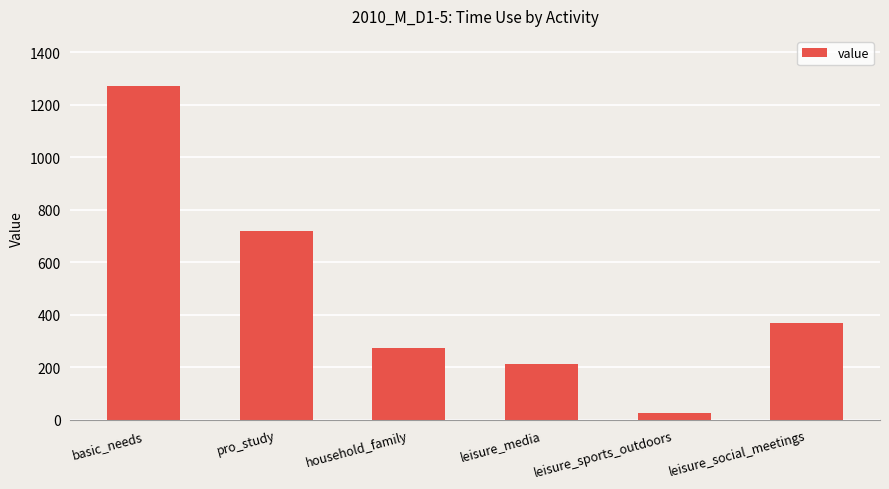

What is the value of the 3rd bar from the left?

272.1